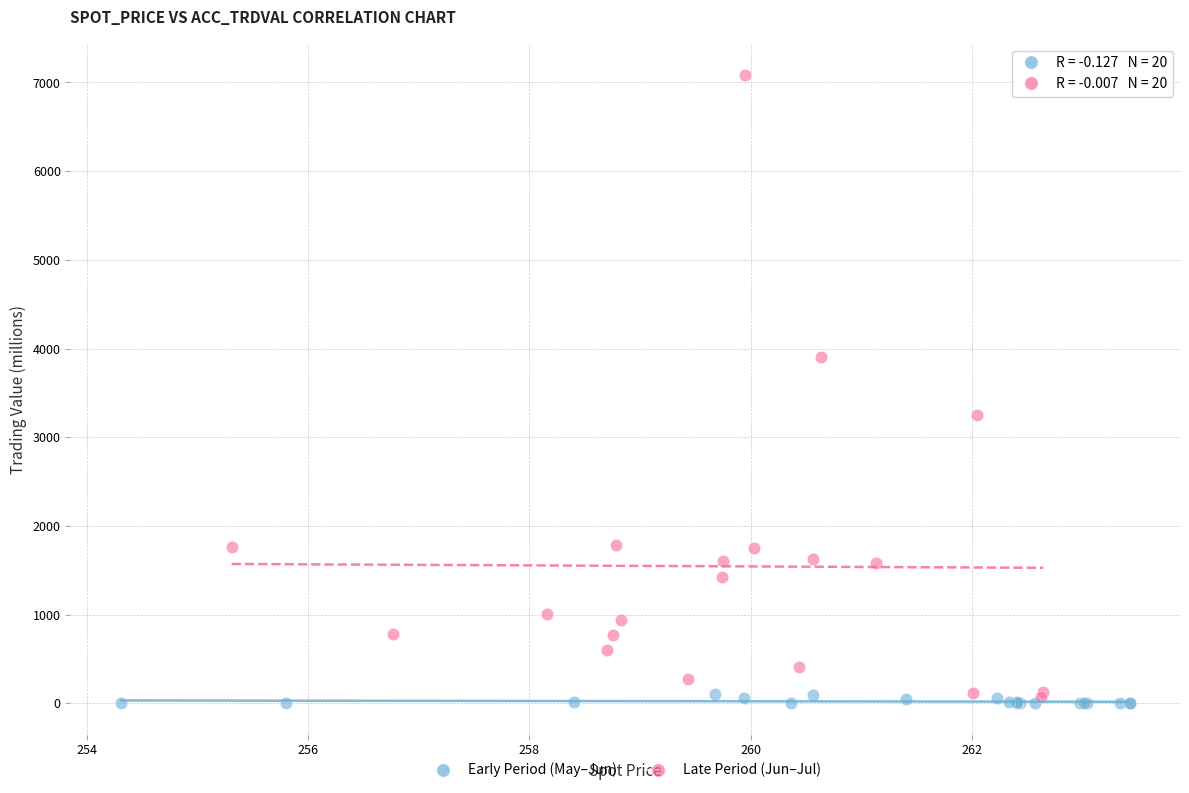

What are all the series names shown in the legend?

Early Period (May–Jun), Late Period (Jun–Jul)